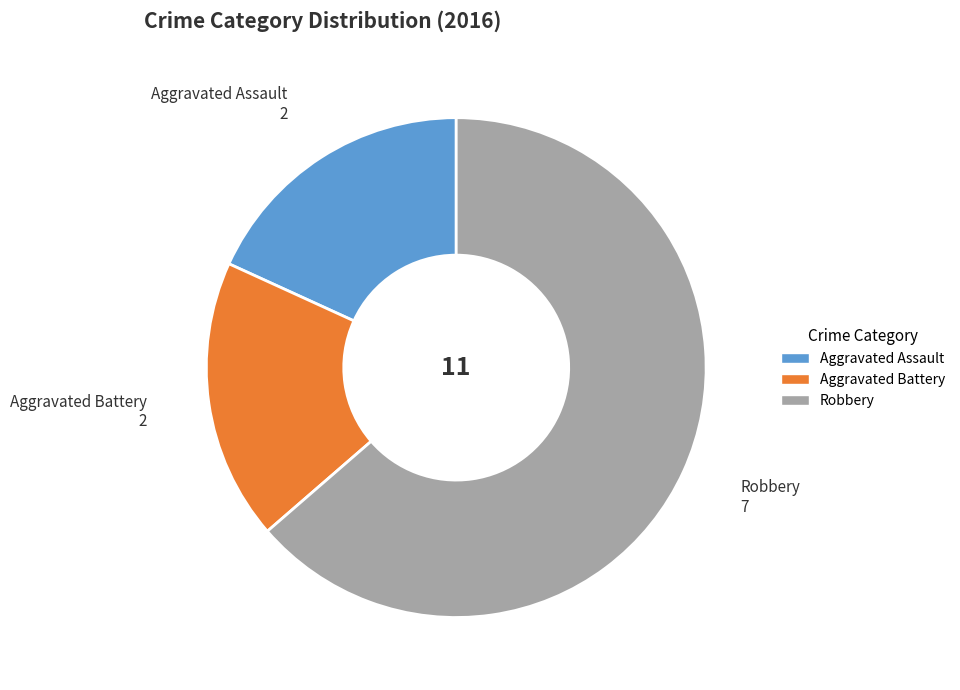

Is the sum of Aggravated Battery and Aggravated Assault greater than half?

No